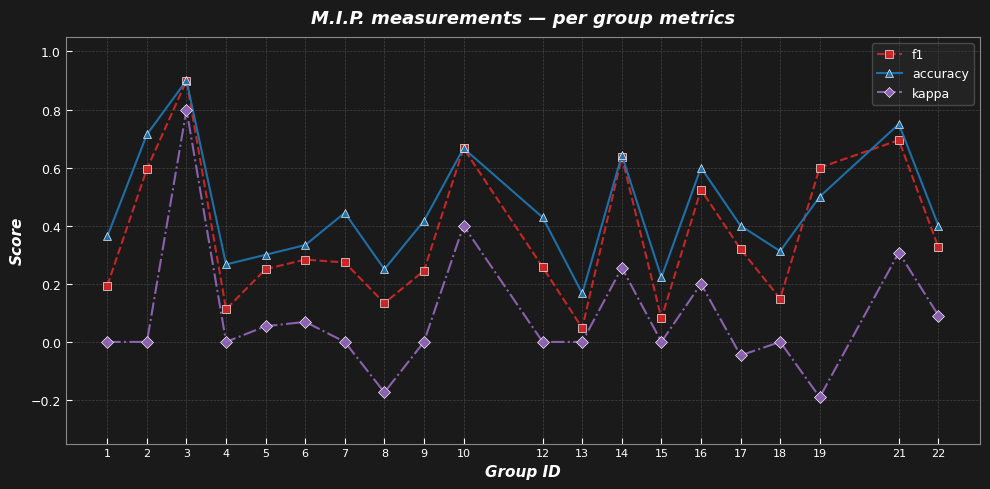

Which series has the widest spread of values?

kappa